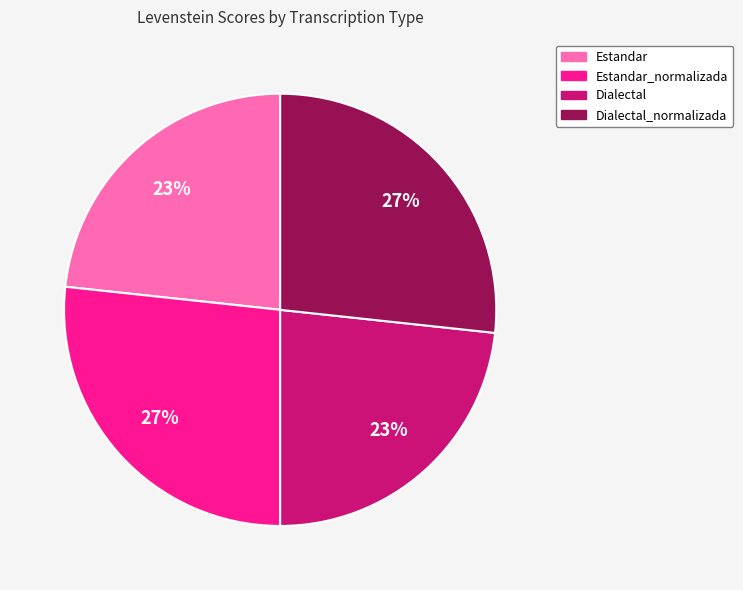

Does any single category account for the majority?

No